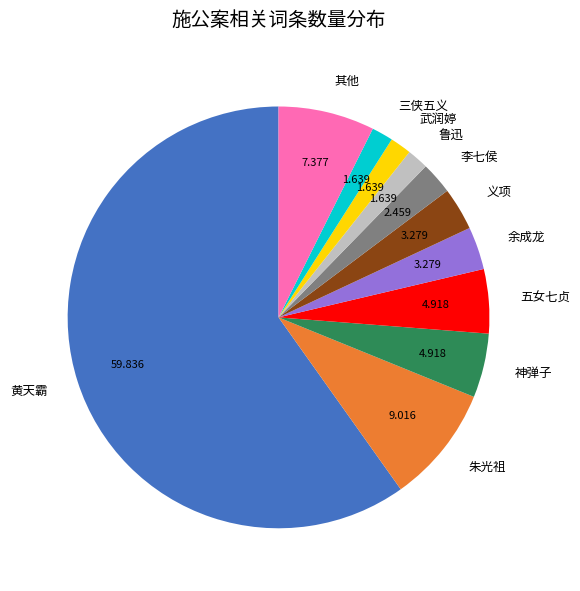

Which has a higher value, 三侠五义 or 李七侯?

李七侯